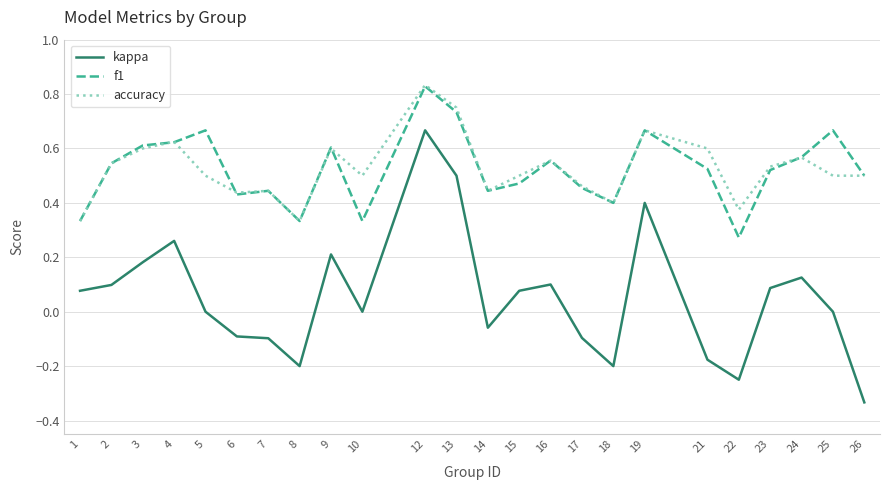

Which series has the largest range (max minus min)?

kappa